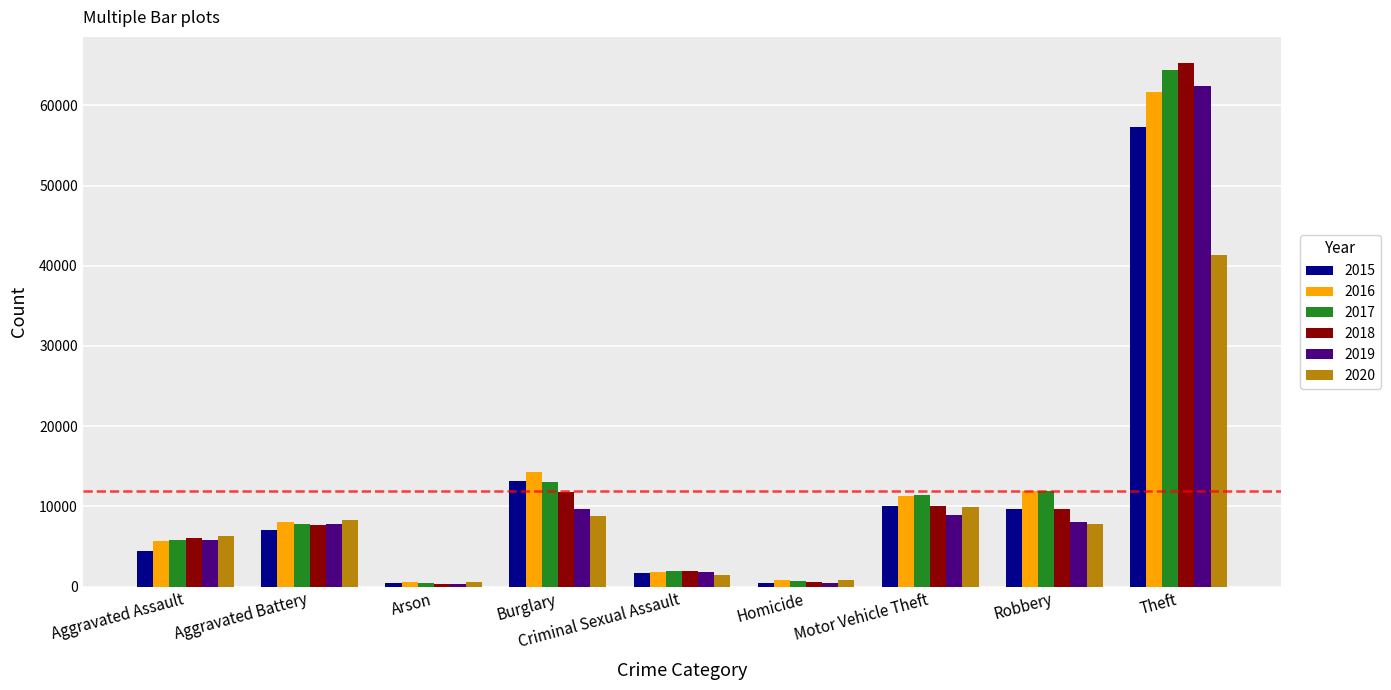

What is the maximum value for 2020?

41290